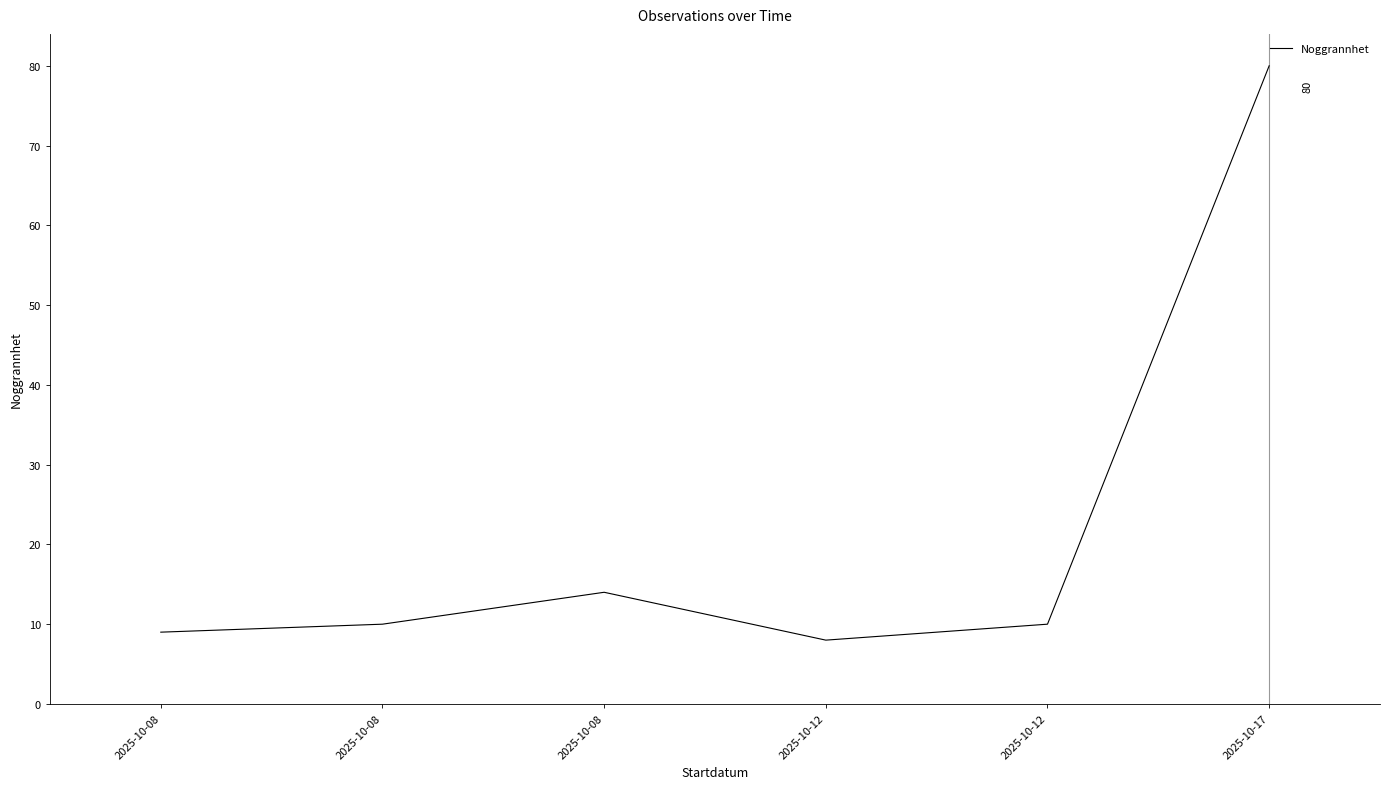

Count the number of categories in the chart.

6